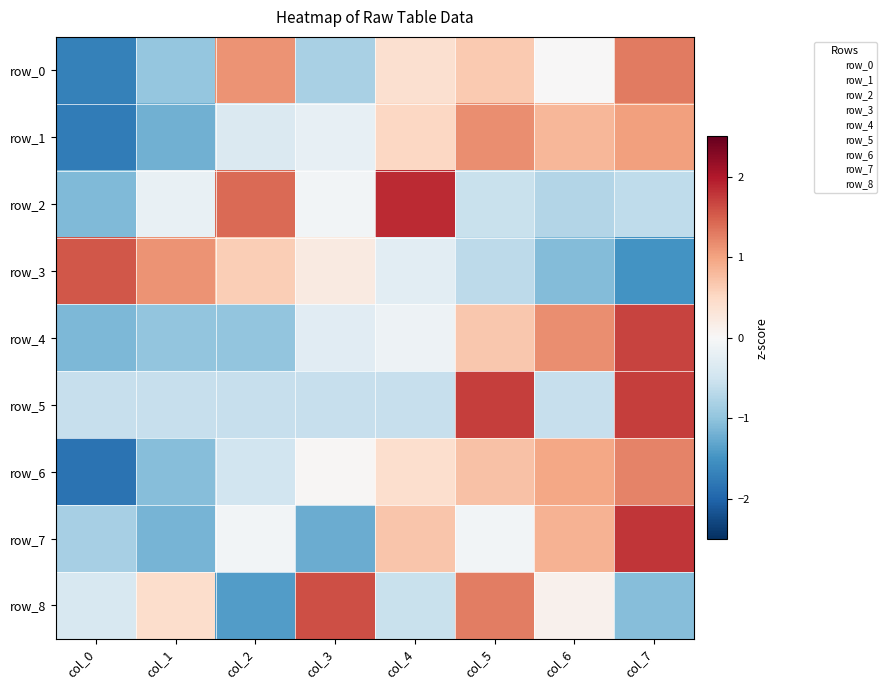

Which series has the largest total across all categories?

row_3